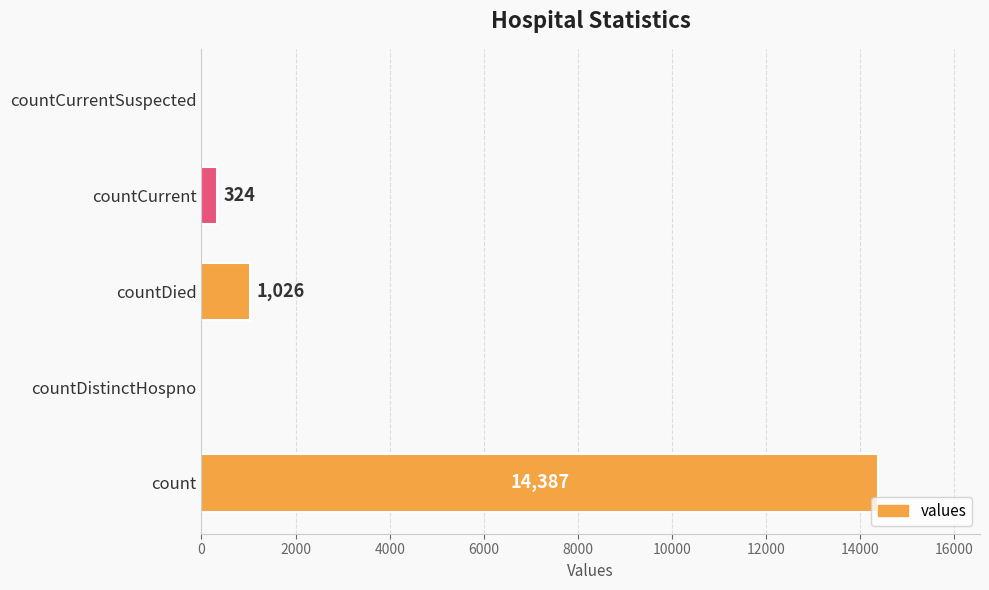

True or false: the data shows -6838 at countCurrentSuspected.

False